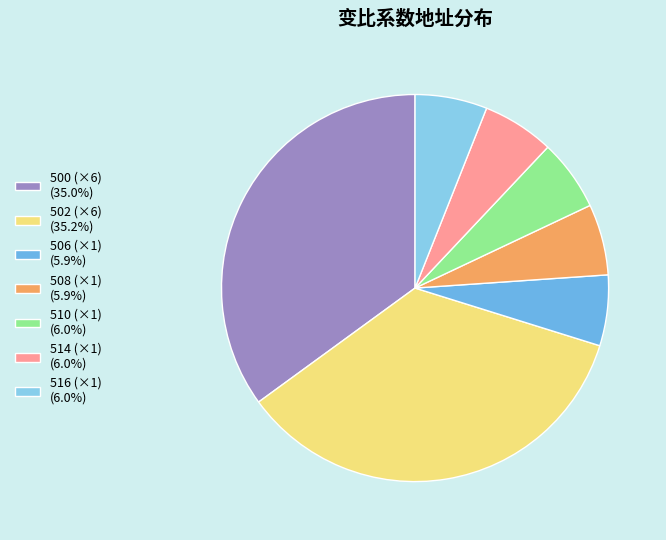

How many segments does this pie chart have?

7